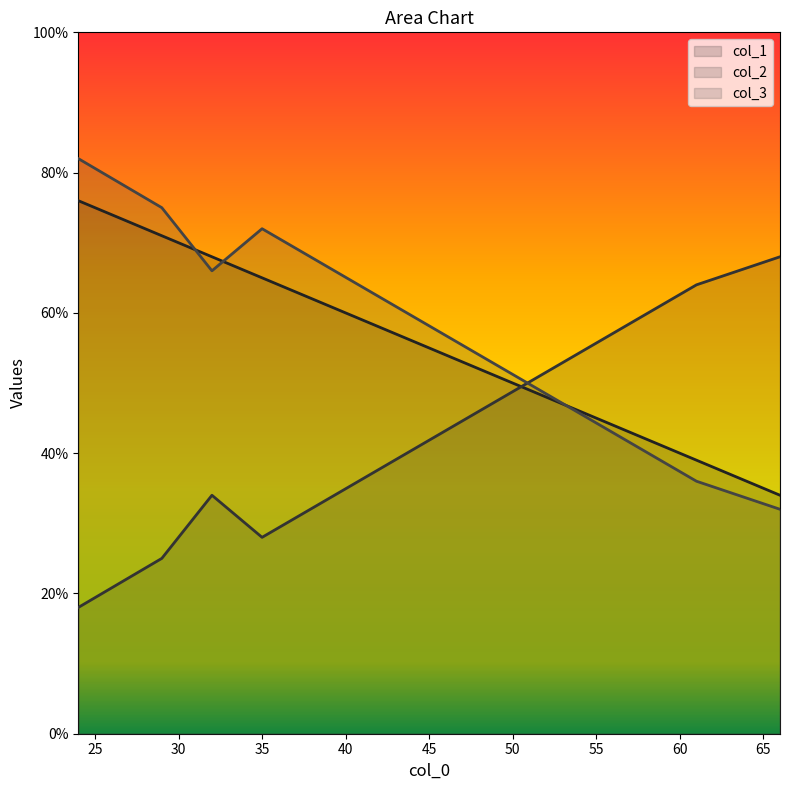

Which series has the widest spread of values?

col_2